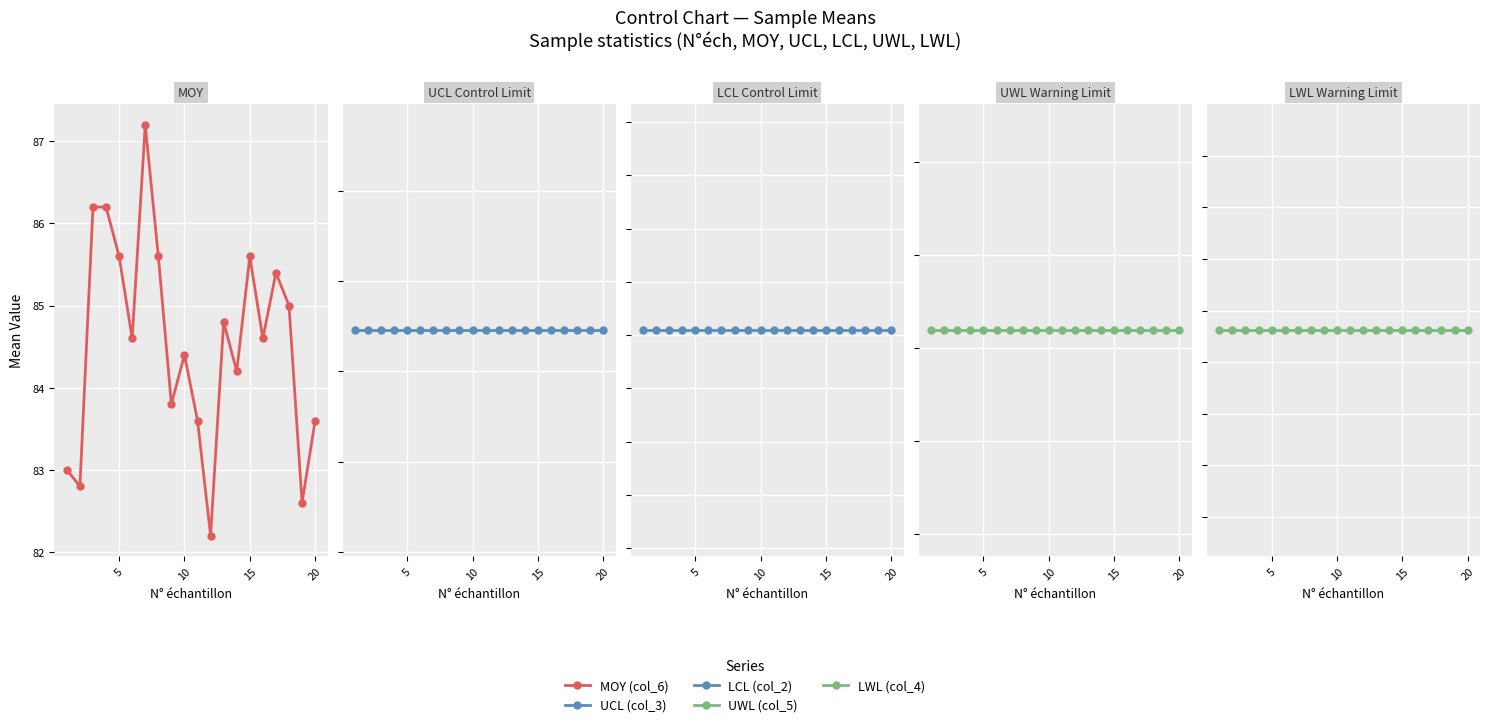

True or false: UWL (col_5) and UCL (col_3) intersect in this chart.

False